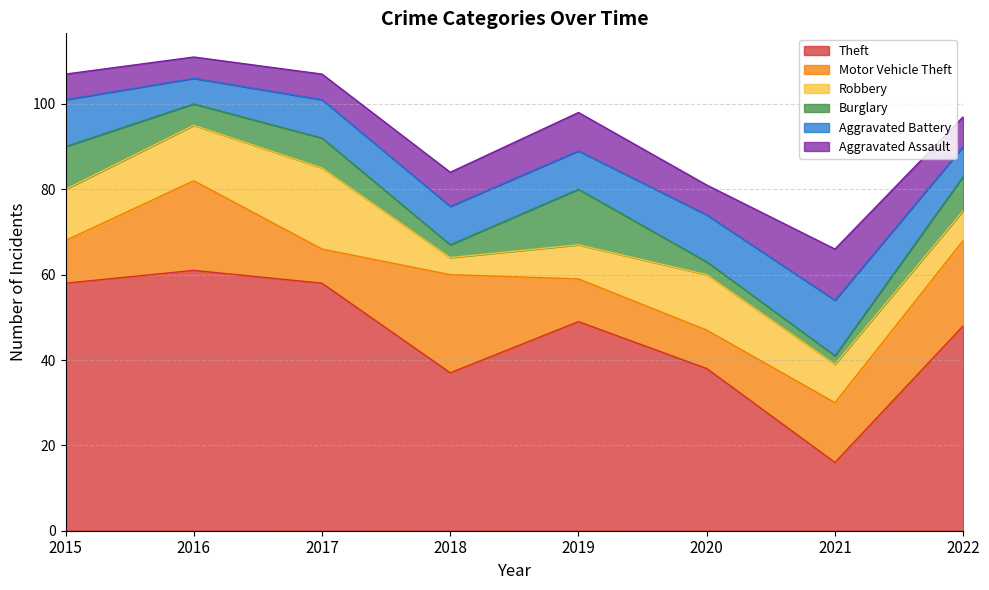

Does the chart have visible grid lines?

Yes